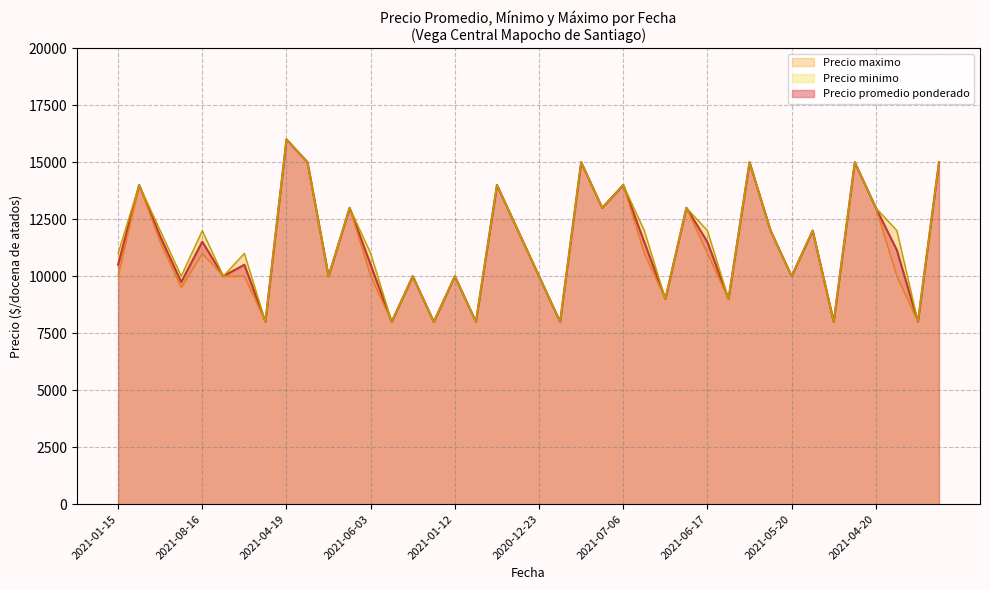

True or false: Precio maximo and Precio minimo intersect in this chart.

False